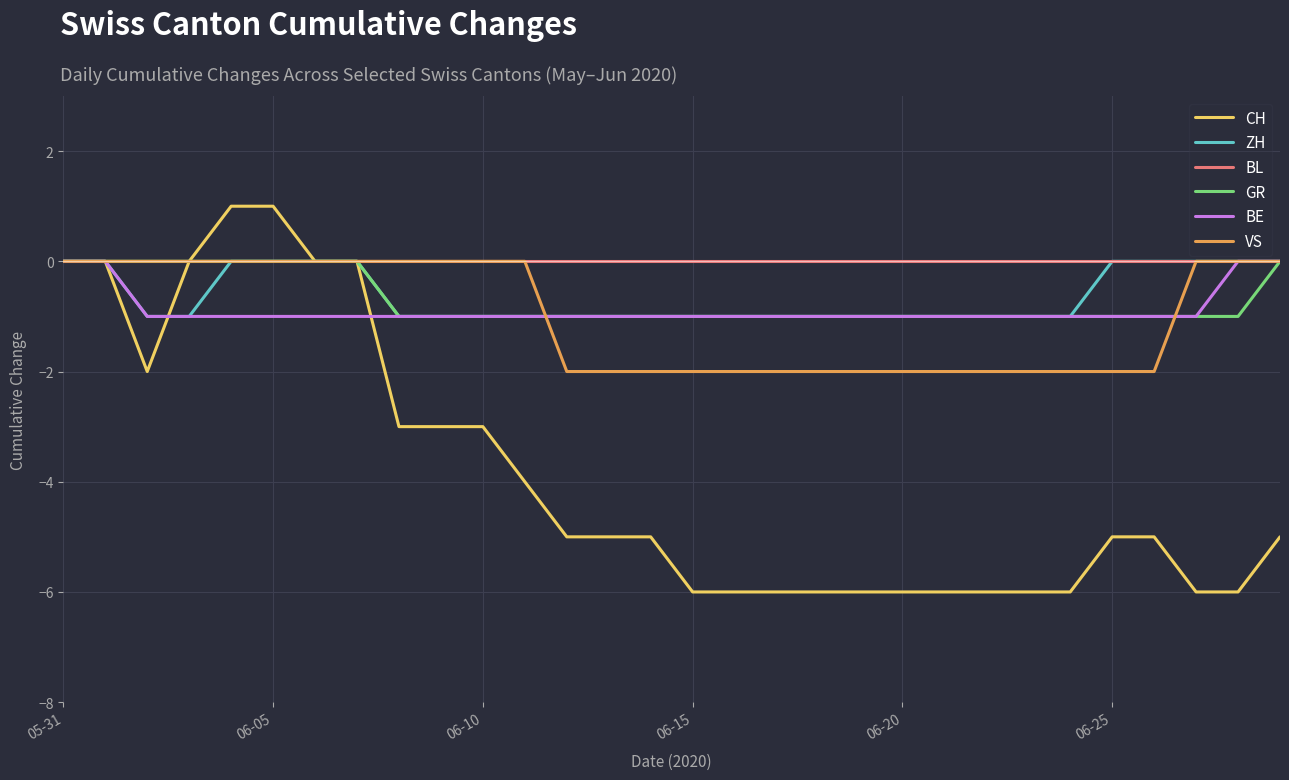

Which series has the largest range (max minus min)?

CH